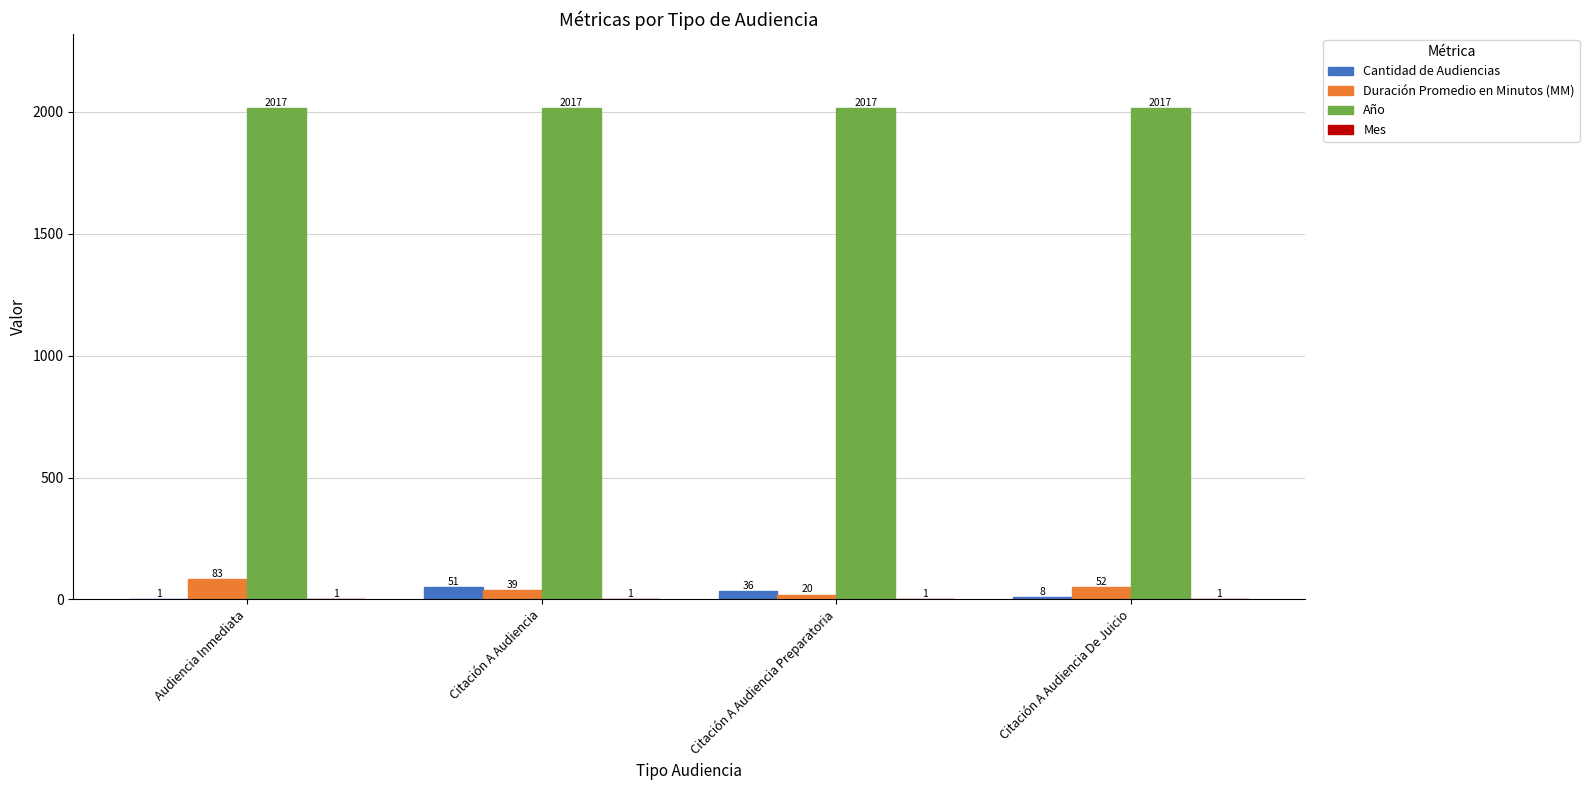

What is the sum of all Cantidad de Audiencias values?

96